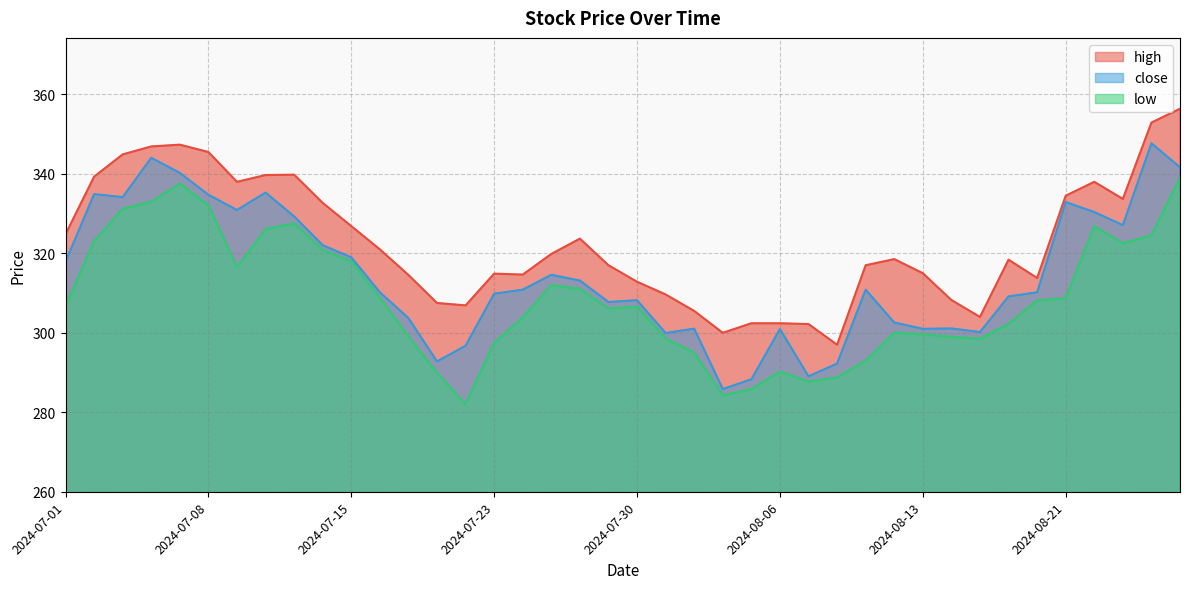

At which label is high closest to 326?

2024-07-15